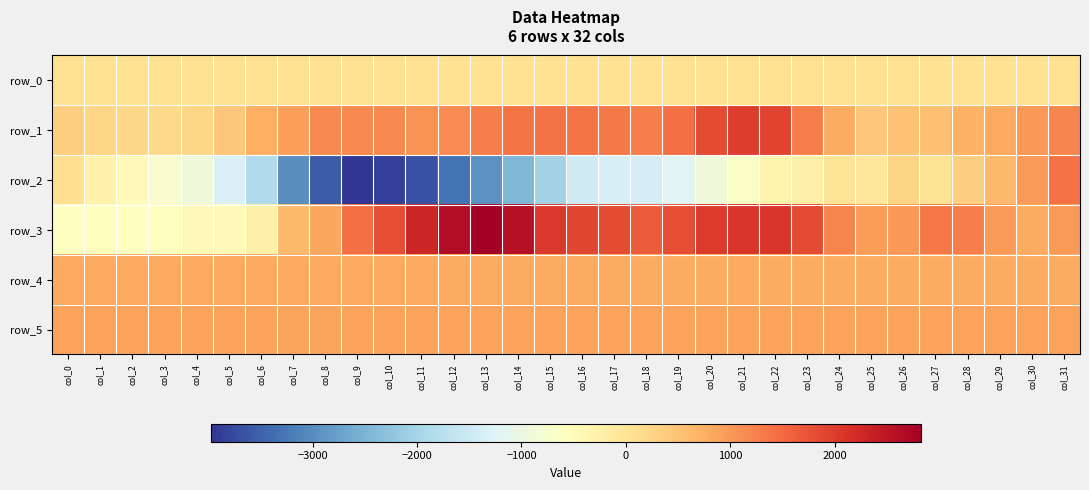

The value of row_0 at col_14 is 114.0. True or false?

False